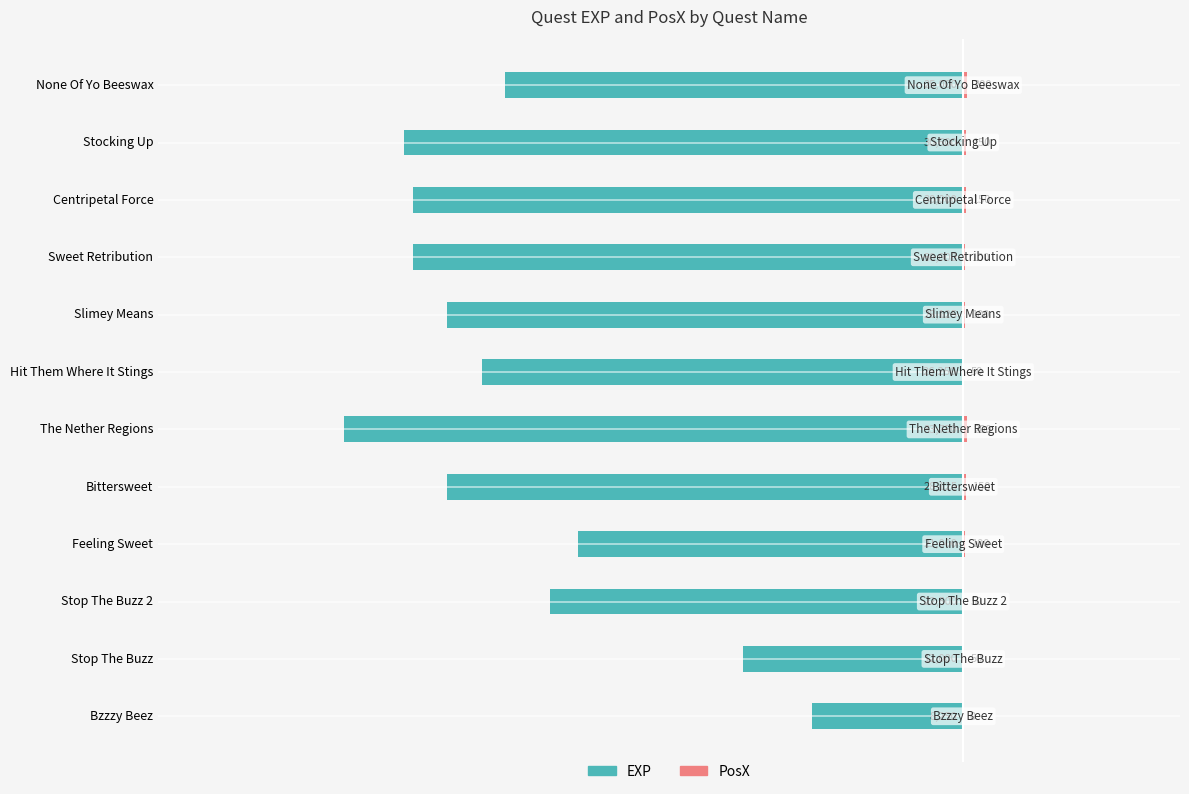

Rank the series by their maximum value, from lowest to highest.

EXP, PosX